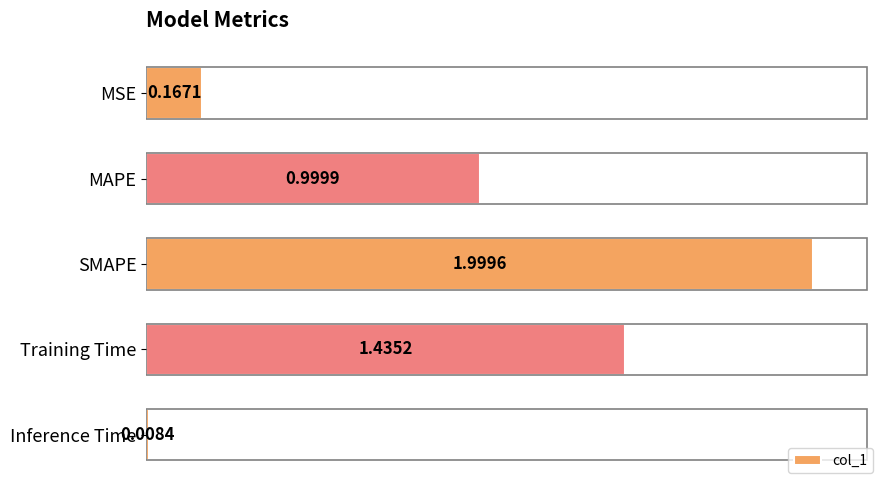

At which label is the value closest to 1?

MAPE